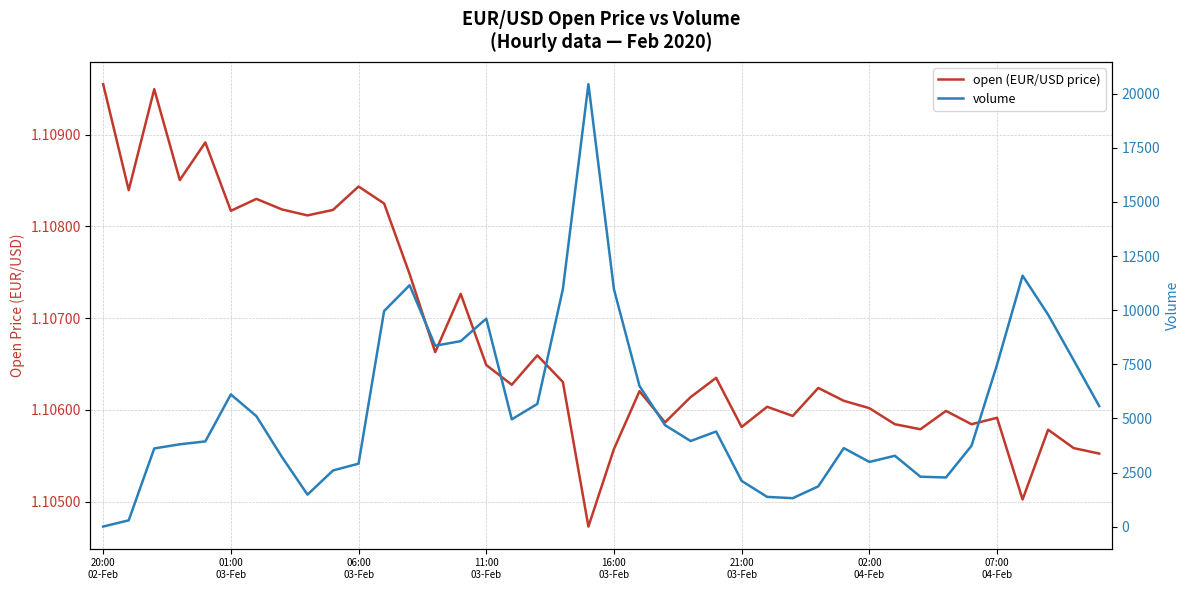

What value does the open (EUR/USD price) series have at 20:00
02-Feb?

1.1